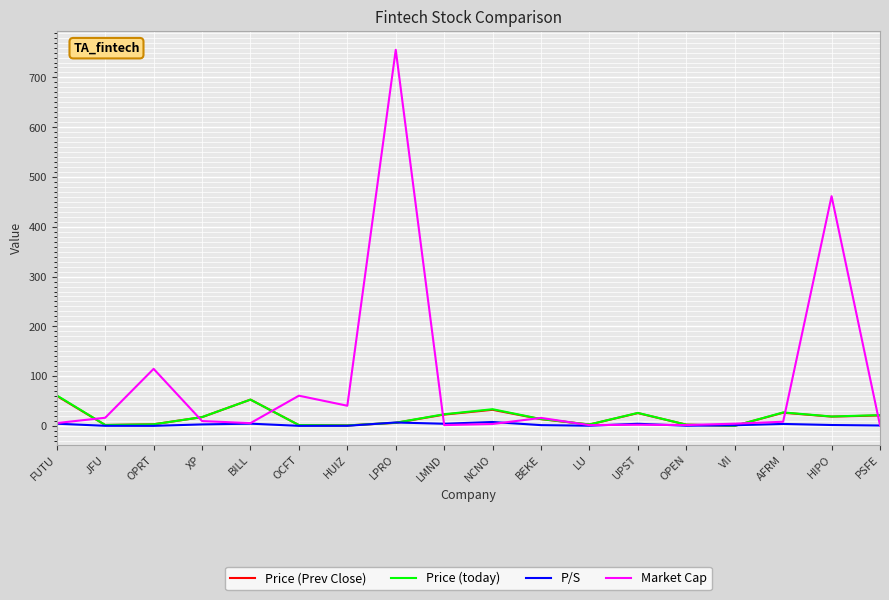

True or false: Price (Prev Close) has more than 2 interior local peaks.

True